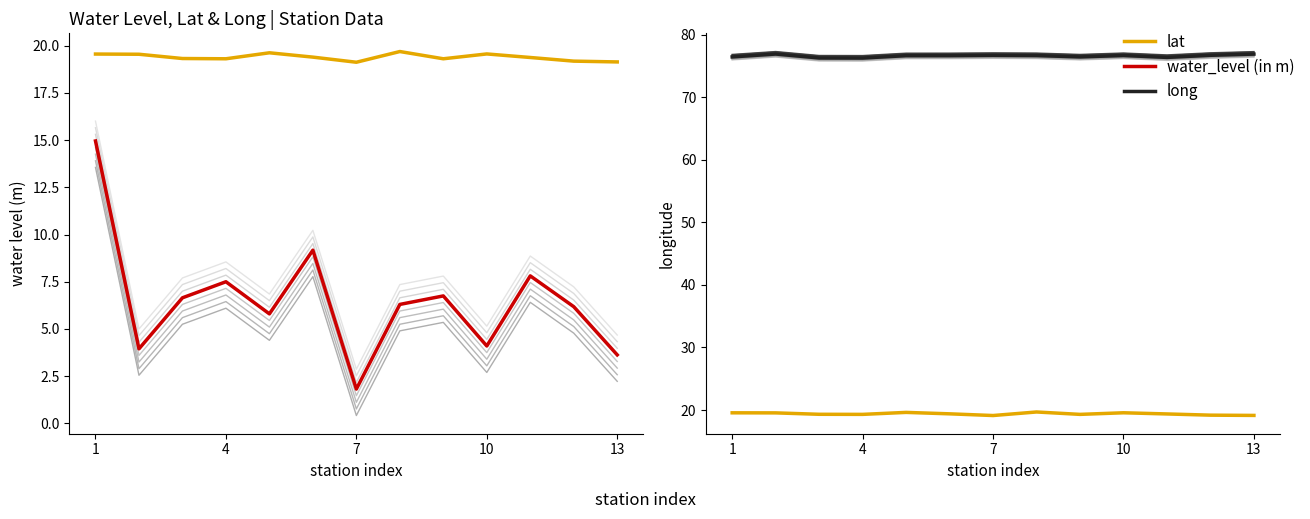

Reading left to right, extract all data points from this chart.

lat: 19.6	19.5	19.3	19.3	19.6	19.4	19.1	19.7	19.3	19.6	19.4	19.2	19.1
water_level (in m): 14.9	4.0	6.7	7.5	5.8	9.2	1.8	6.3	6.8	4.1	7.8	6.2	3.6
long: 76.5	76.9	76.3	76.3	76.7	76.7	76.7	76.7	76.5	76.7	76.4	76.7	76.9